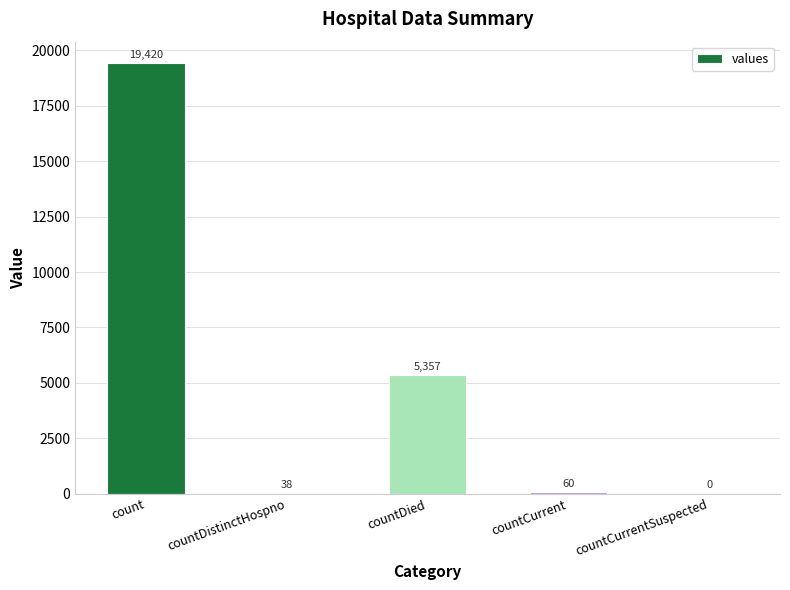

How many categories are shown in the chart?

5